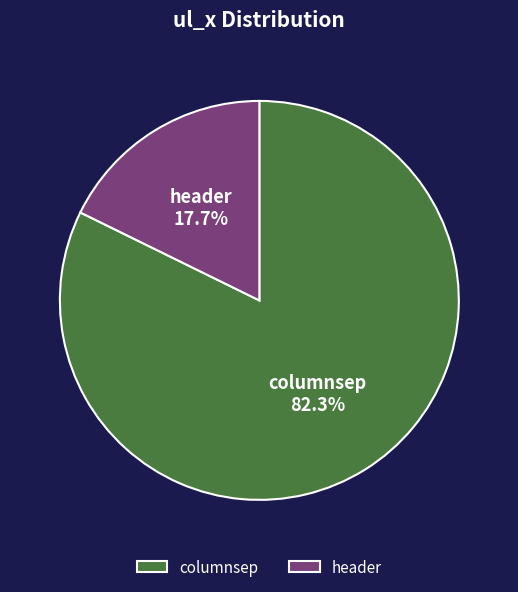

Is it true that header is 26% of the pie?

False